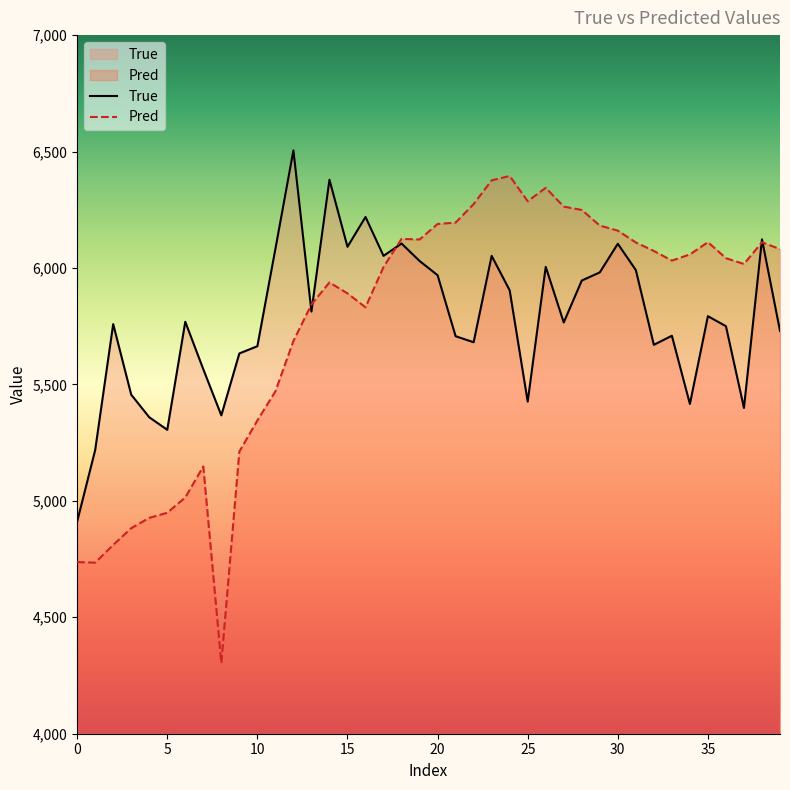

What is the total value across all series at 10?

11009.1